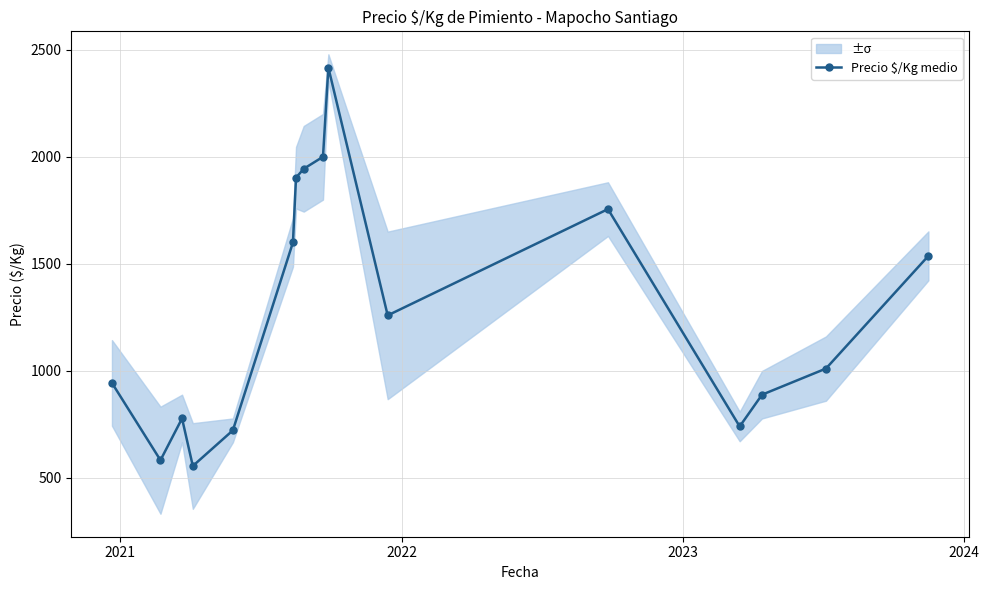

Where is the first local minimum?

2021